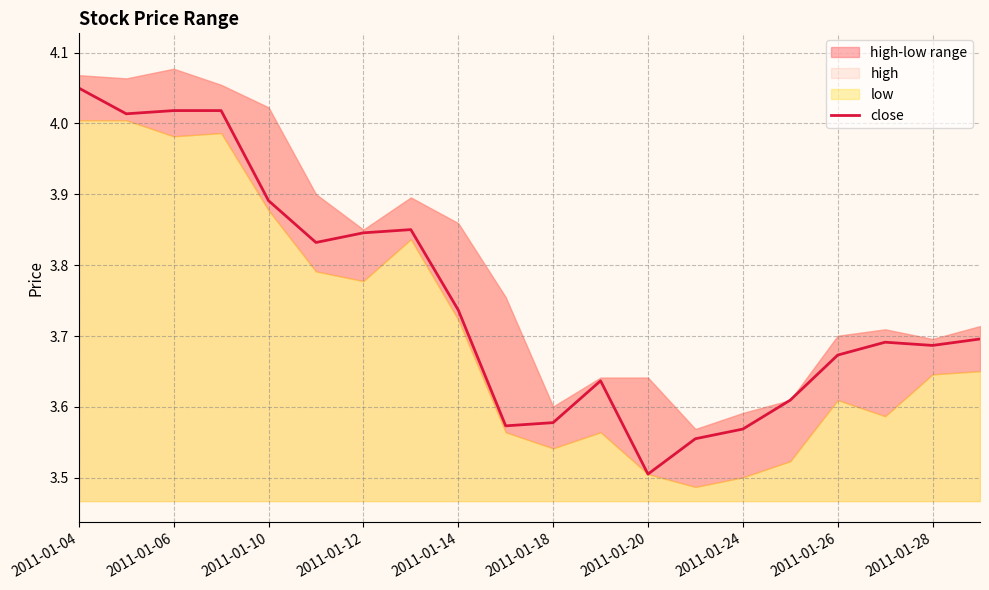

Where is close nearest to the value 3?

2011-01-20